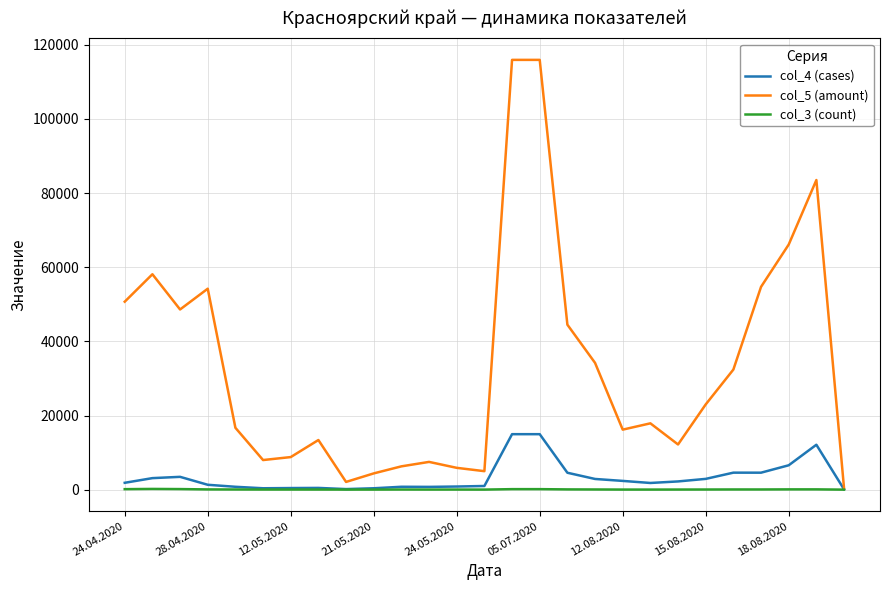

Rank the series by their maximum value, from lowest to highest.

col_3 (count), col_4 (cases), col_5 (amount)